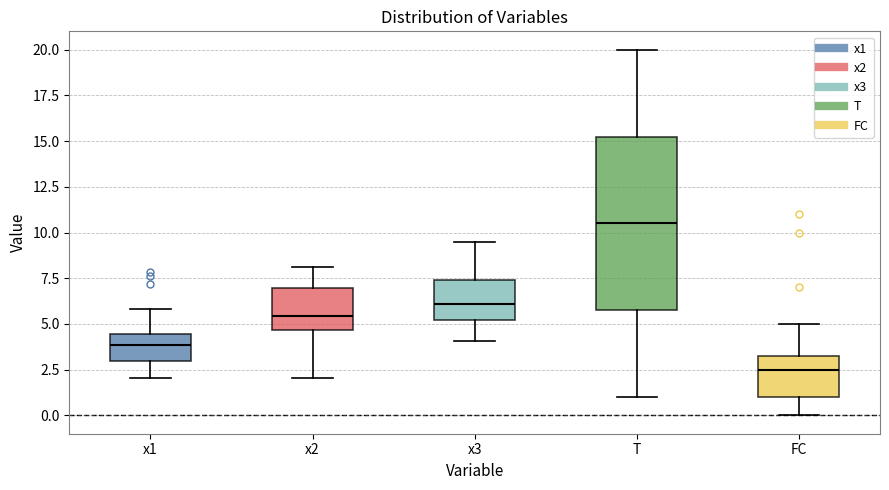

Which box is the tallest, from its lower edge to its upper edge?

T